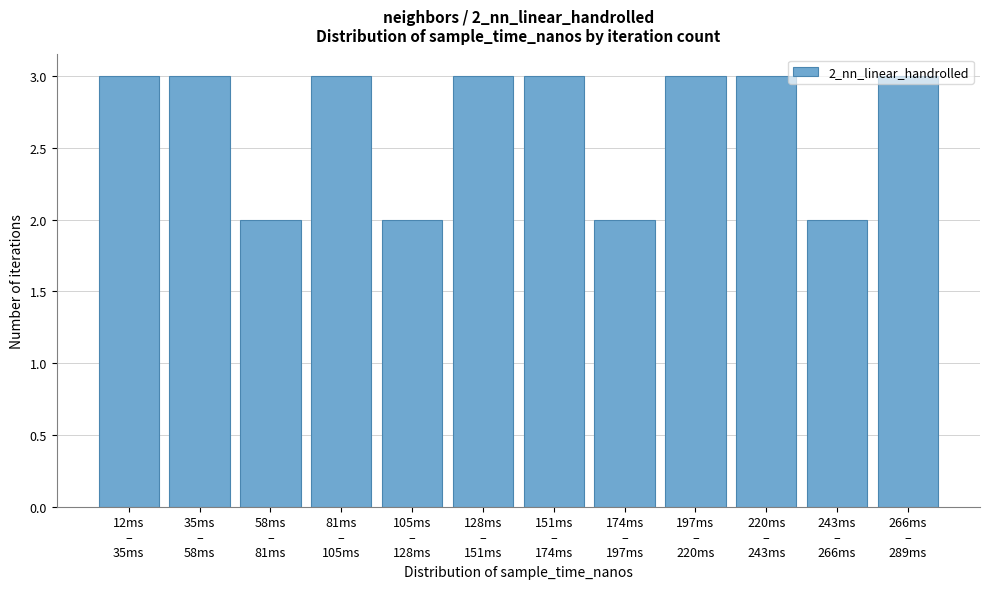

What is the value of the 7th bar from the left?

3